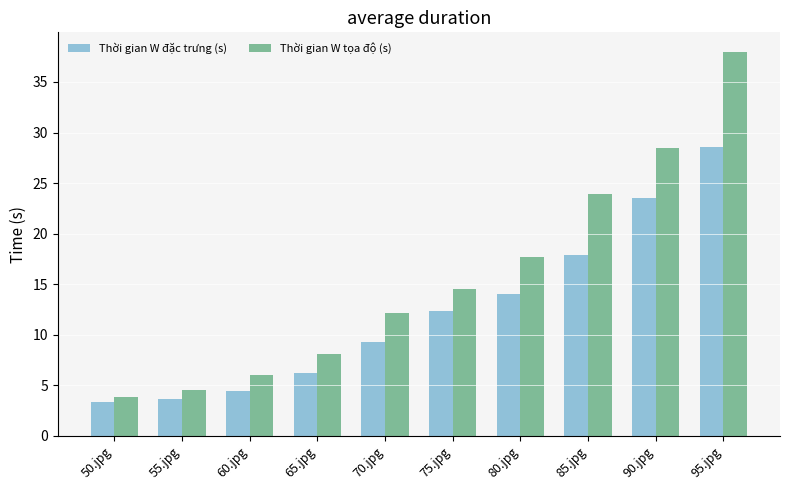

Reading right to left, extract all data points from this chart.

Thời gian W đặc trưng (s): 28.6	23.5	17.9	14.1	12.4	9.3	6.2	4.5	3.7	3.4
Thời gian W tọa độ (s): 38.0	28.5	23.9	17.7	14.5	12.2	8.1	6.0	4.5	3.8